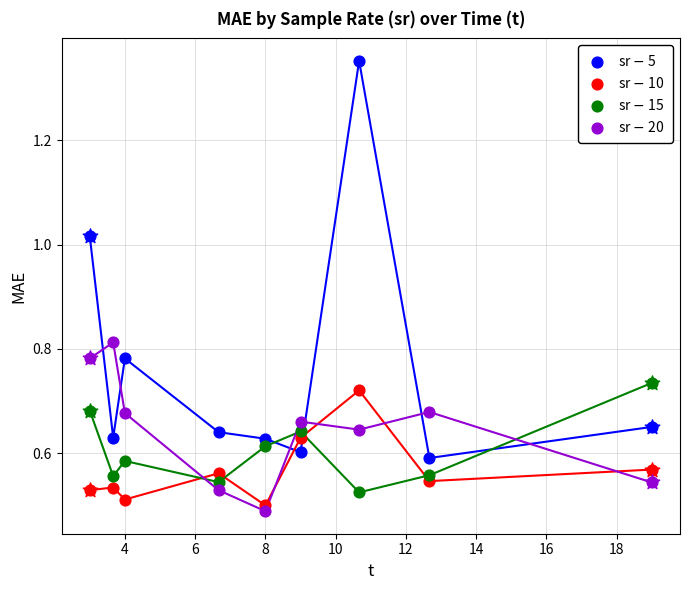

Which series reaches the maximum Y coordinate?

sr=5